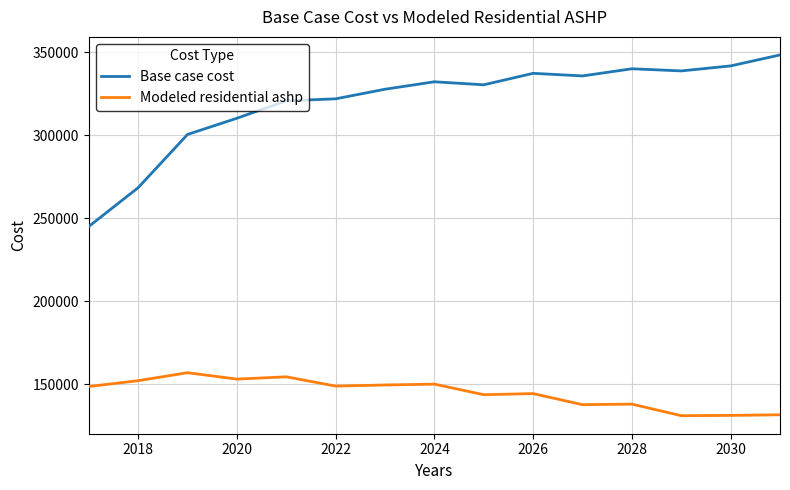

True or false: Modeled residential ashp and Base case cost cross at least once.

False